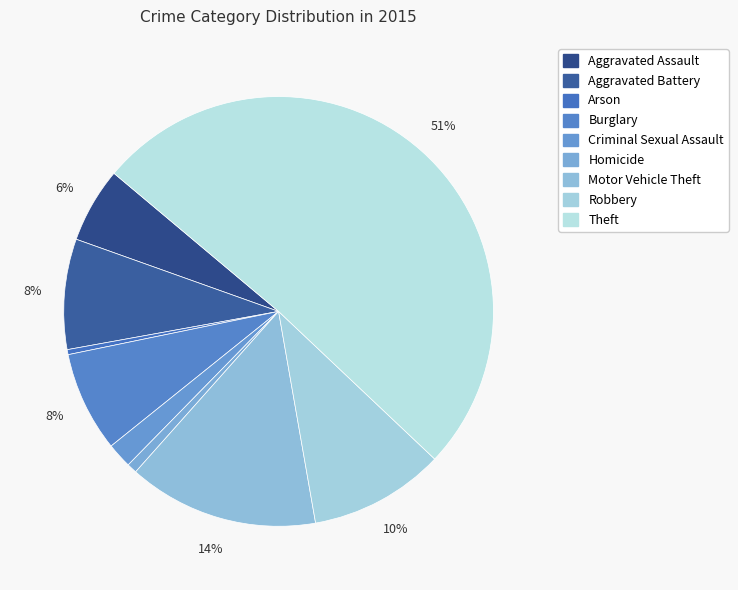

How many slices are in this pie chart?

9